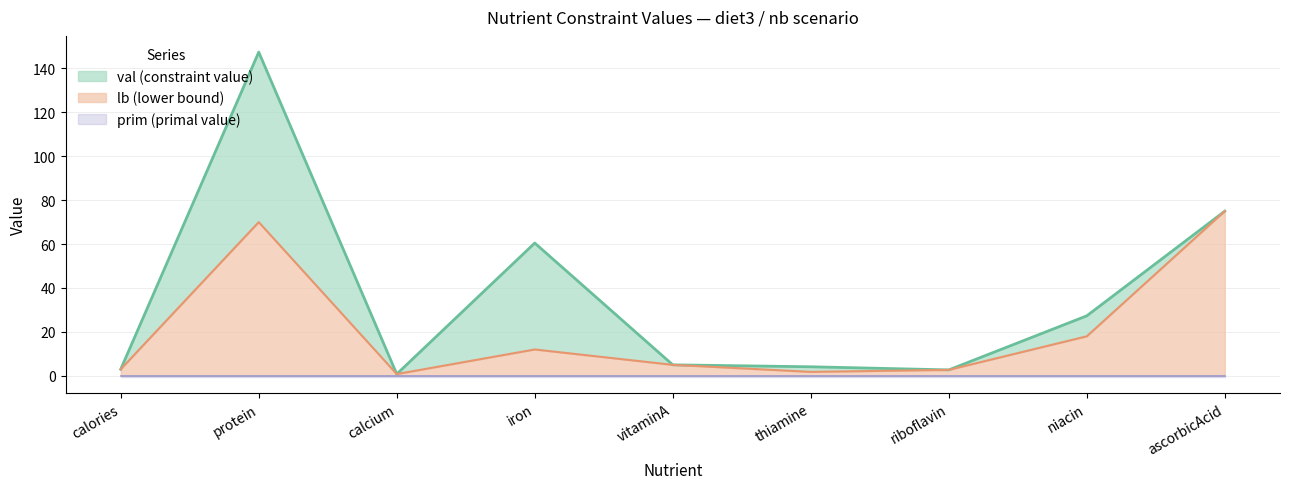

At which category is the sum across all series the highest?

protein